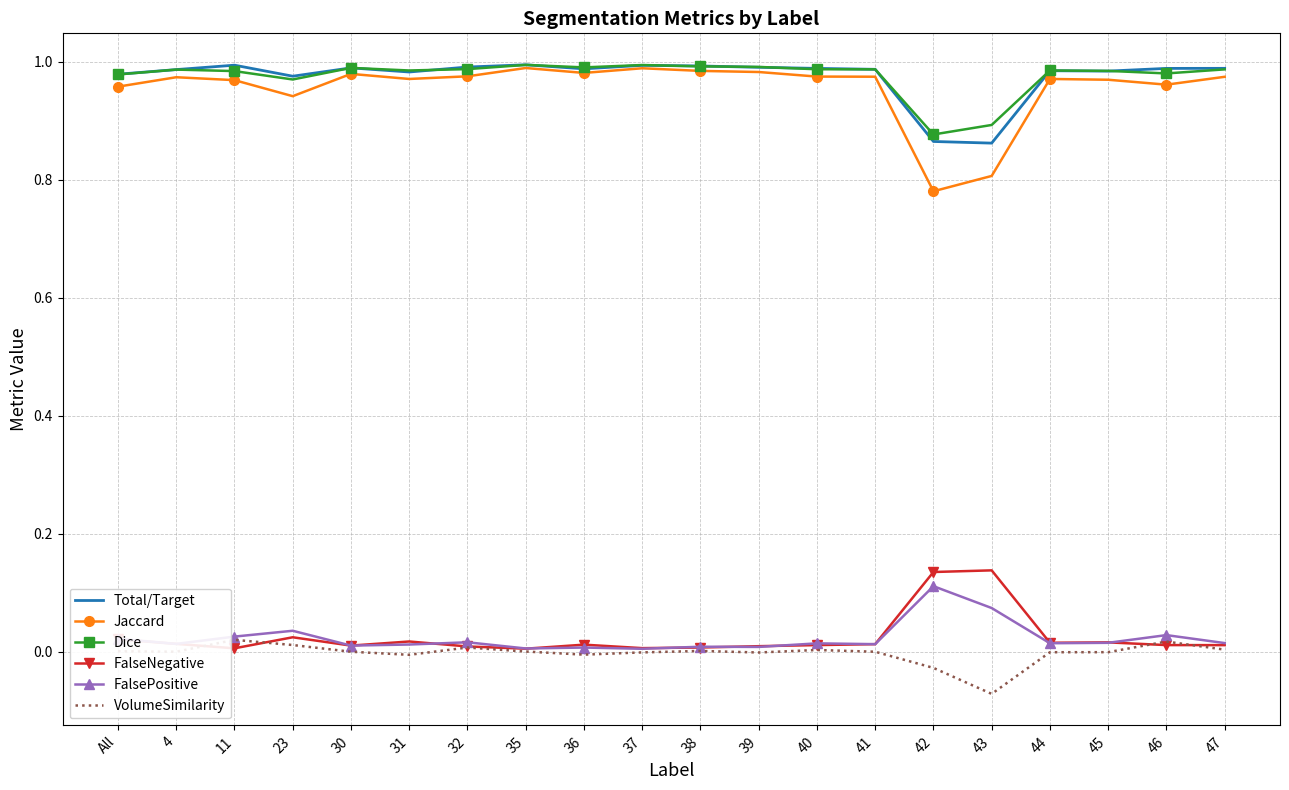

Is the value of Total/Target at 41 greater than the value of FalseNegative at 23?

Yes